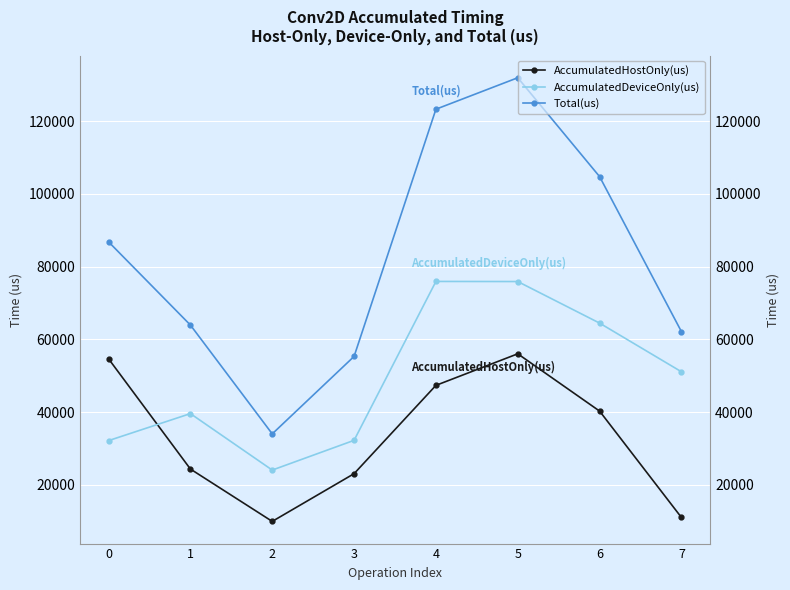

True or false: Total(us) has more than 0 interior local peaks.

True